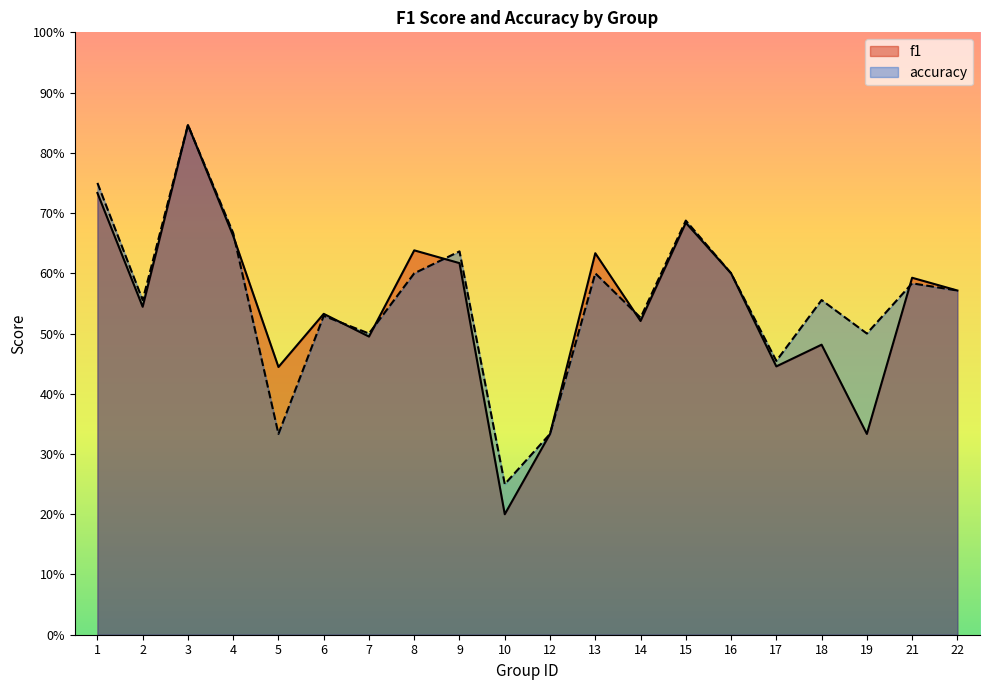

What is the smallest value displayed?

0.2